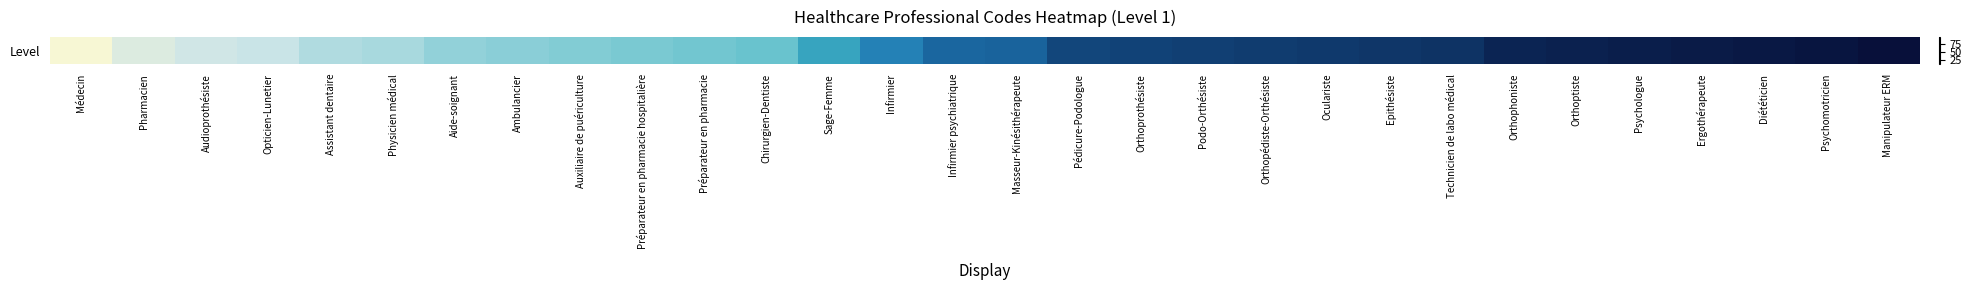

List the labels in order of value, largest first.

Manipulateur ERM, Psychomotricien, Diététicien, Ergothérapeute, Psychologue, Orthoptiste, Orthophoniste, Technicien de labo médical, Epithésiste, Oculariste, Orthopédiste-Orthésiste, Podo-Orthésiste, Orthoprothésiste, Pédicure-Podologue, Masseur-Kinésithérapeute, Infirmier psychiatrique, Infirmier, Sage-Femme, Chirurgien-Dentiste, Préparateur en pharmacie, Préparateur en pharmacie hospitalière, Auxiliaire de puériculture, Ambulancier, Aide-soignant, Physicien médical, Assistant dentaire, Opticien-Lunetier, Audioprothésiste, Pharmacien, Médecin